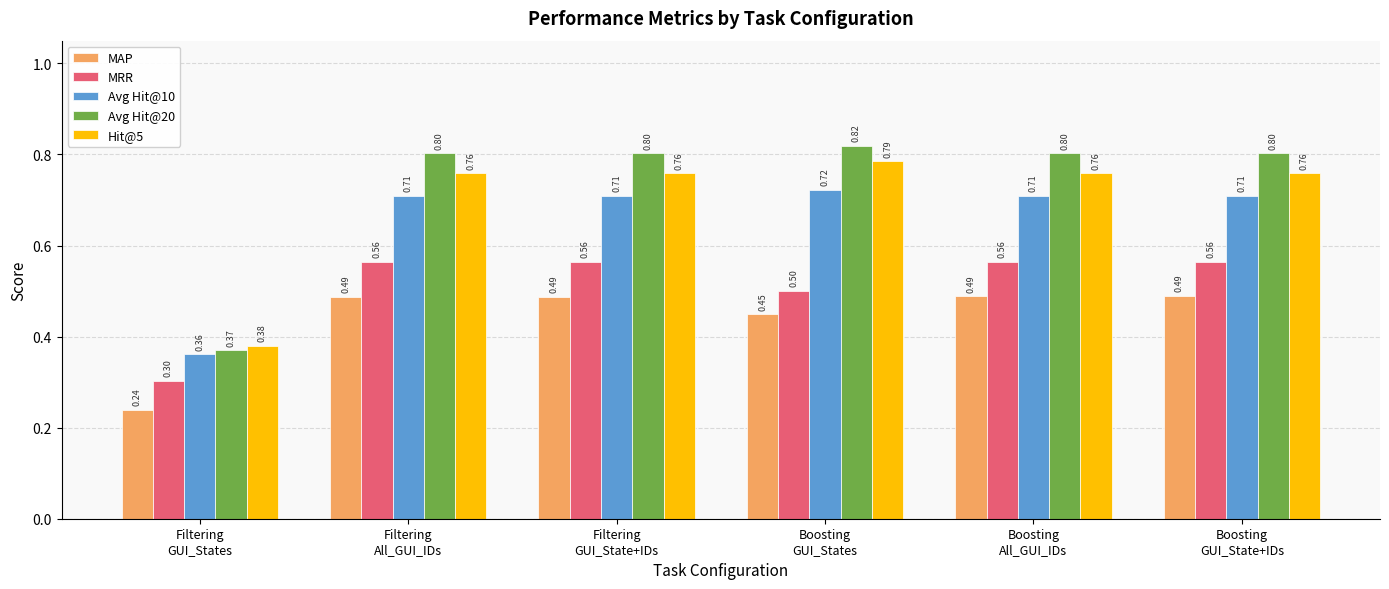

List the series in order of their peak value, highest first.

Avg Hit@20, Hit@5, Avg Hit@10, MRR, MAP